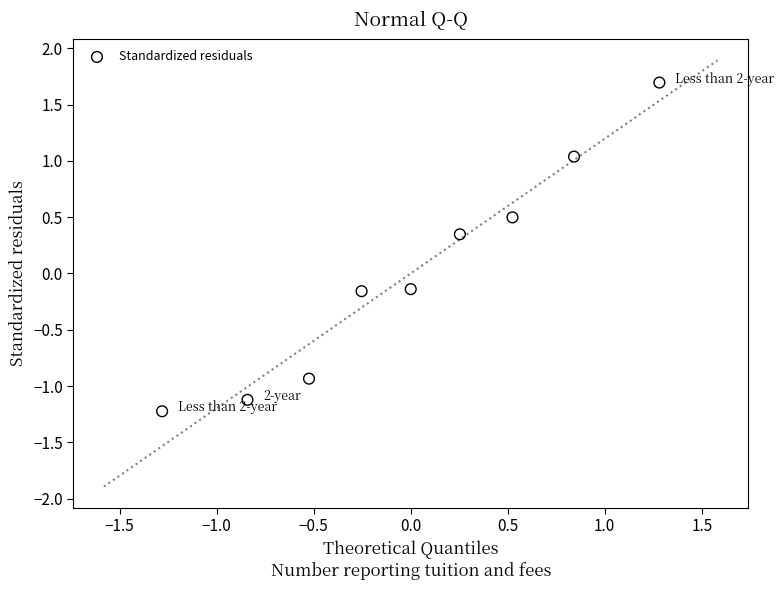

What is the range of Y values (max minus min)?

2.9